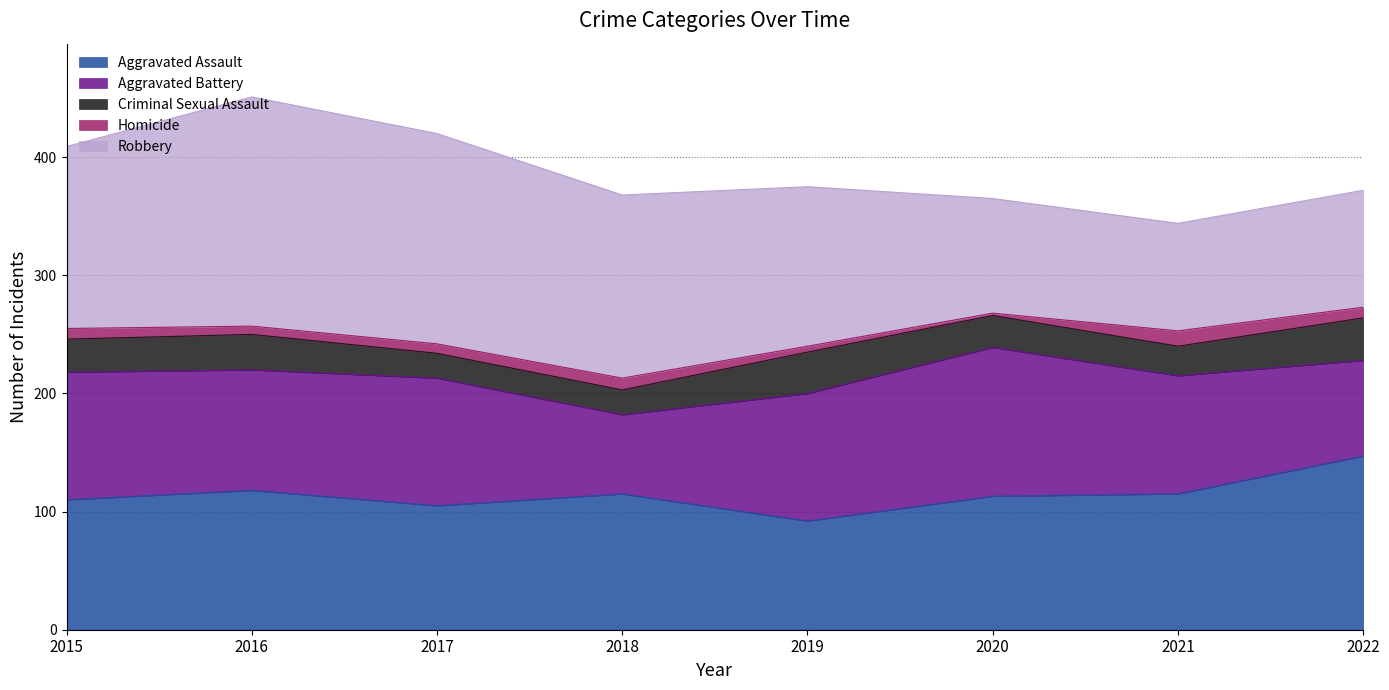

Which category has the lowest value in the Criminal Sexual Assault series?

2017